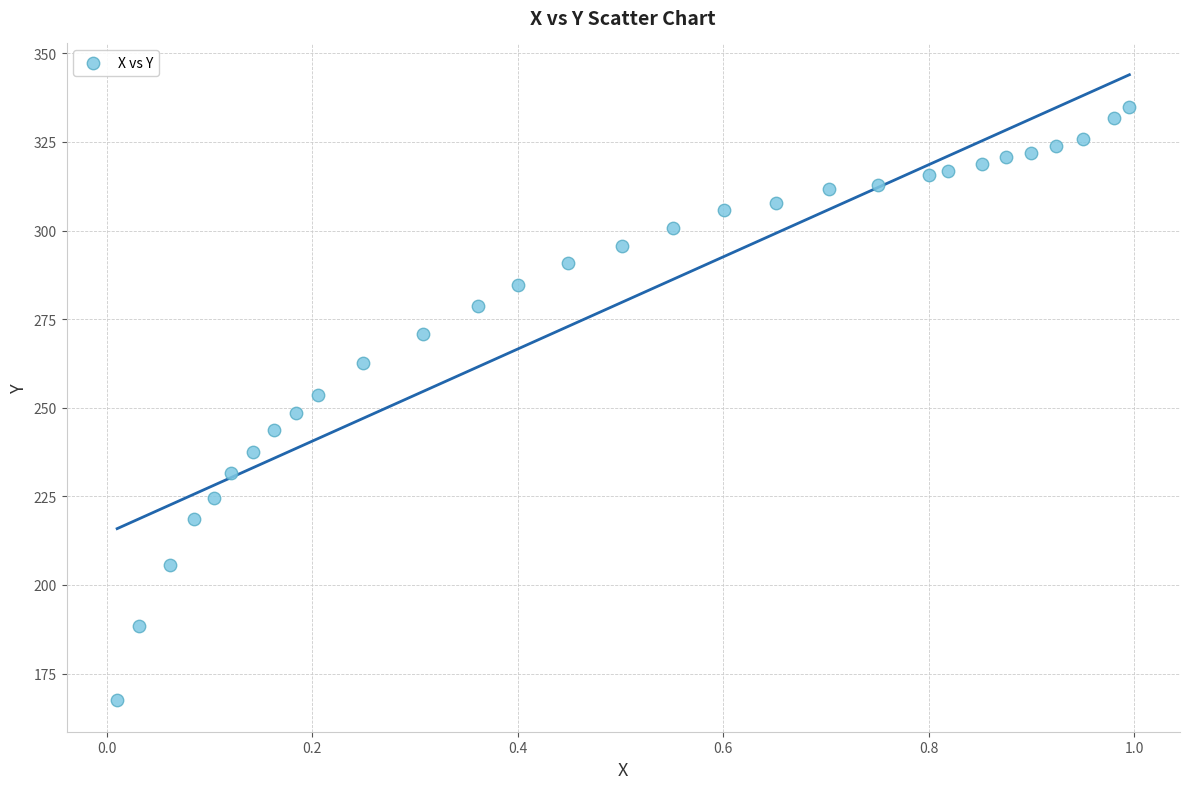

What is the range of Y values (max minus min)?

167.4